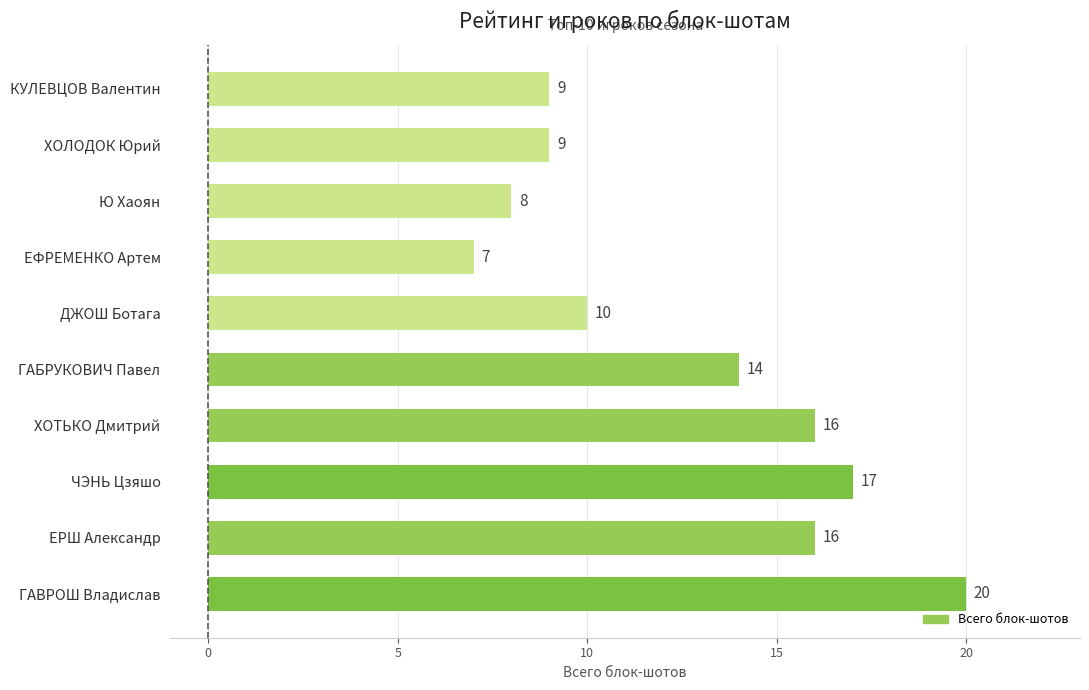

Which has a higher value, ЕРШ Александр or ЕФРЕМЕНКО Артем?

ЕРШ Александр